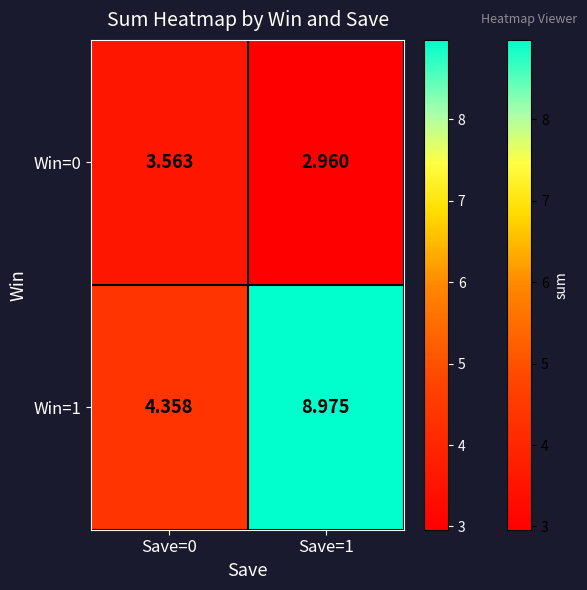

Is the value of Win=1 at Save=1 greater than the value of Win=0 at Save=1?

Yes